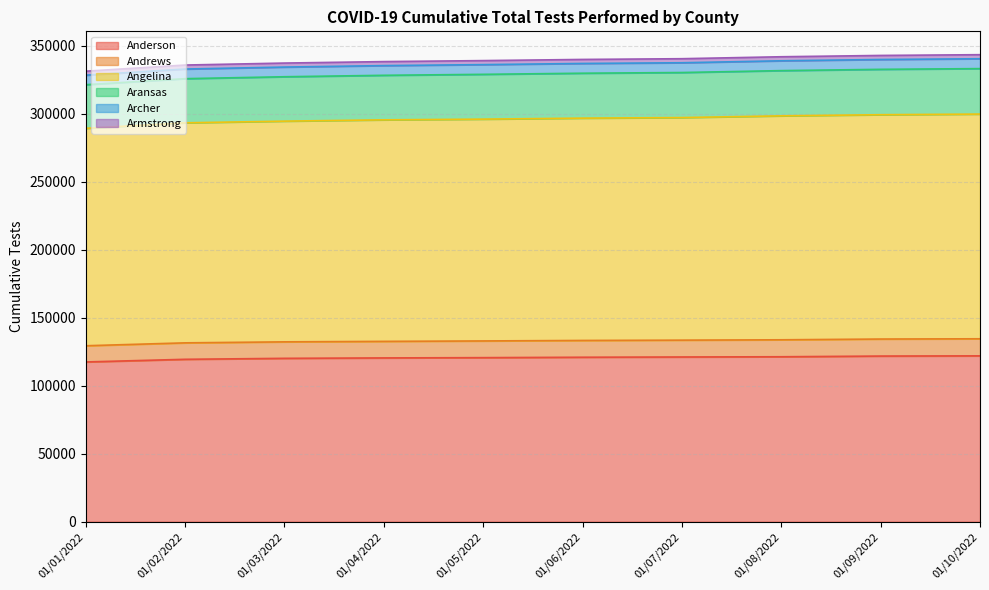

Between 01/04/2022 and 01/10/2022, which is larger?

01/10/2022